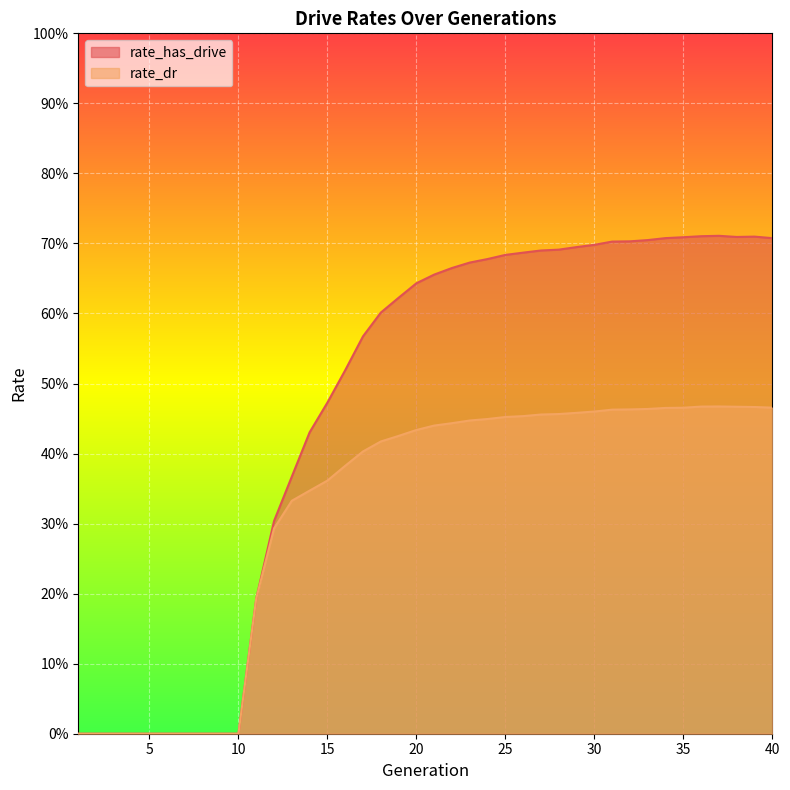

Where is the first local minimum for rate_has_drive?

38